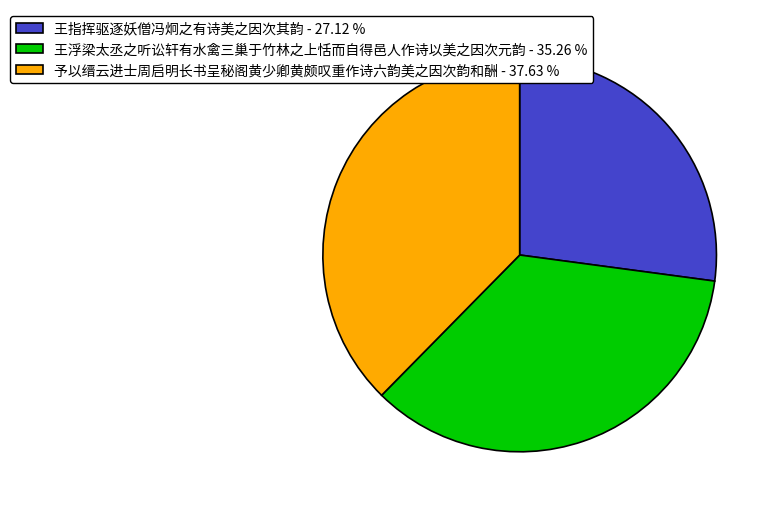

What is the largest slice in the pie chart?

予以缙云进士周启明长书呈秘阁黄少卿黄颇叹重作诗六韵美之因次韵和酬